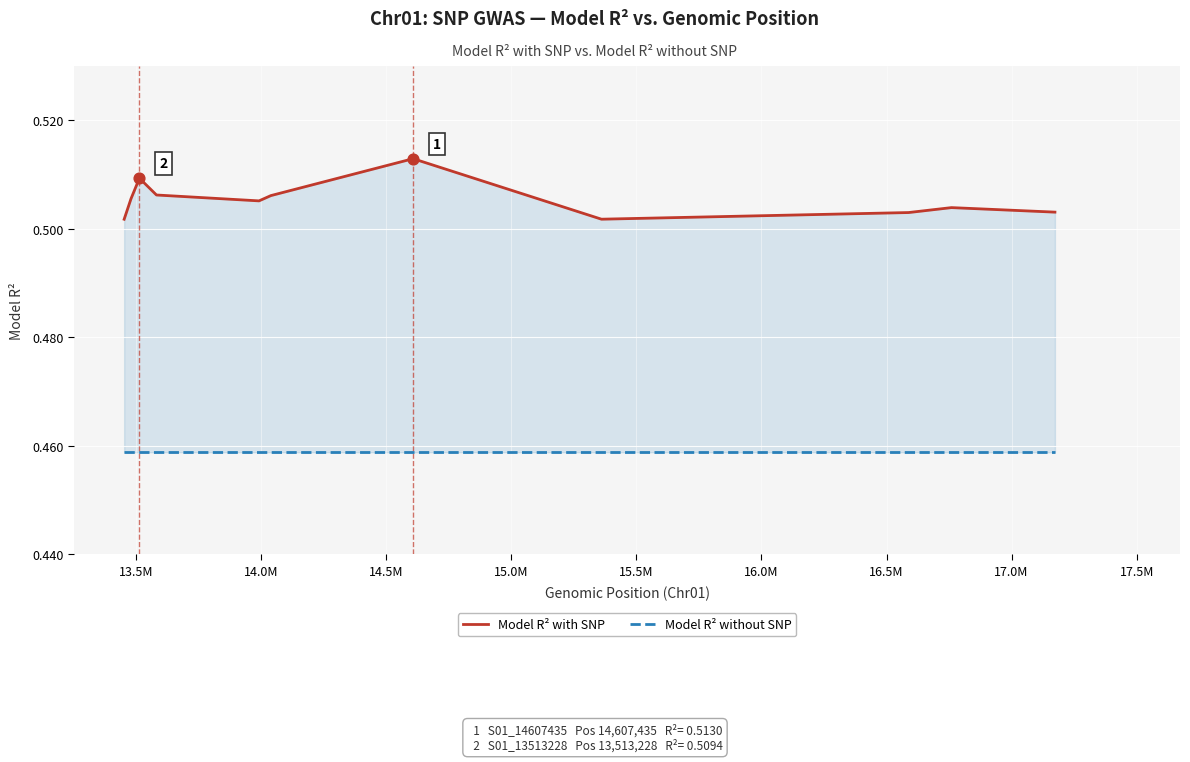

At how many categories does at least one series exceed 0?

11